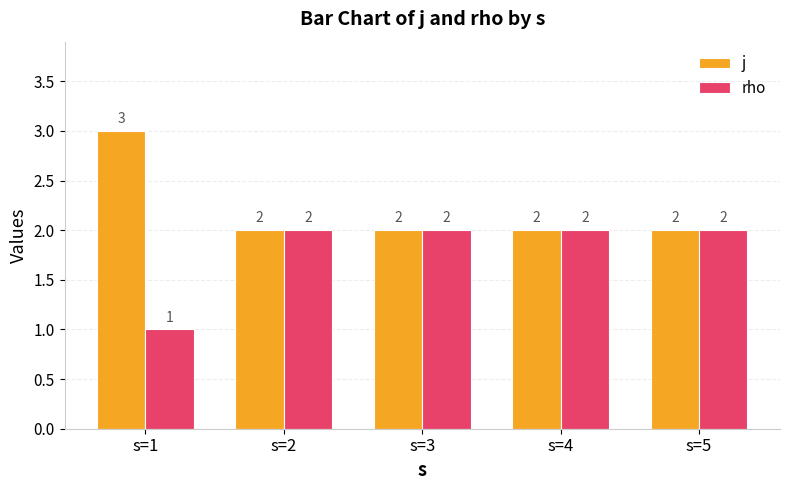

At s=1, list the series in order from smallest to largest.

rho, j